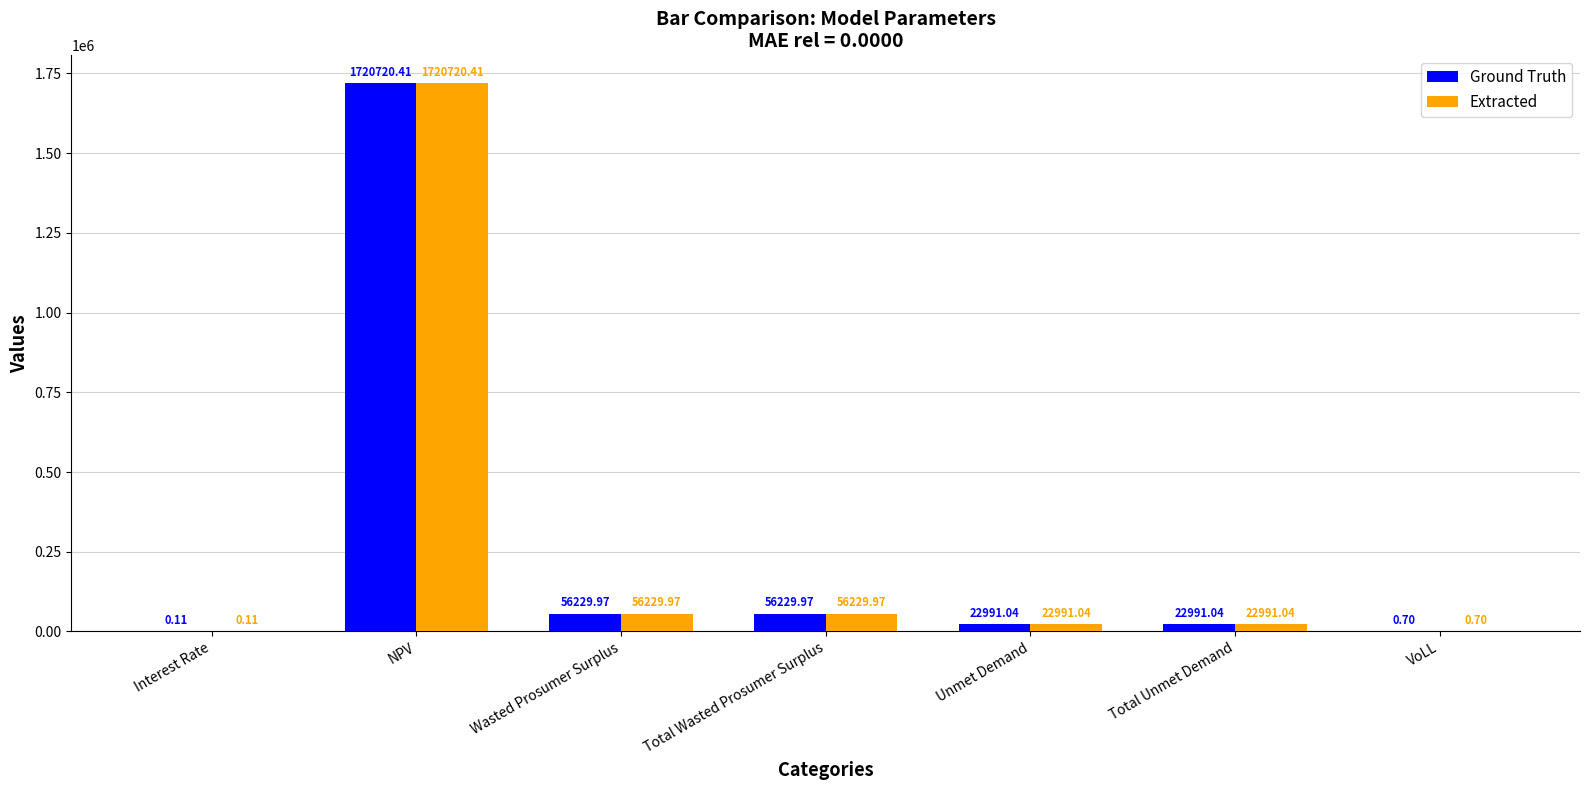

Are the bars horizontal?

No